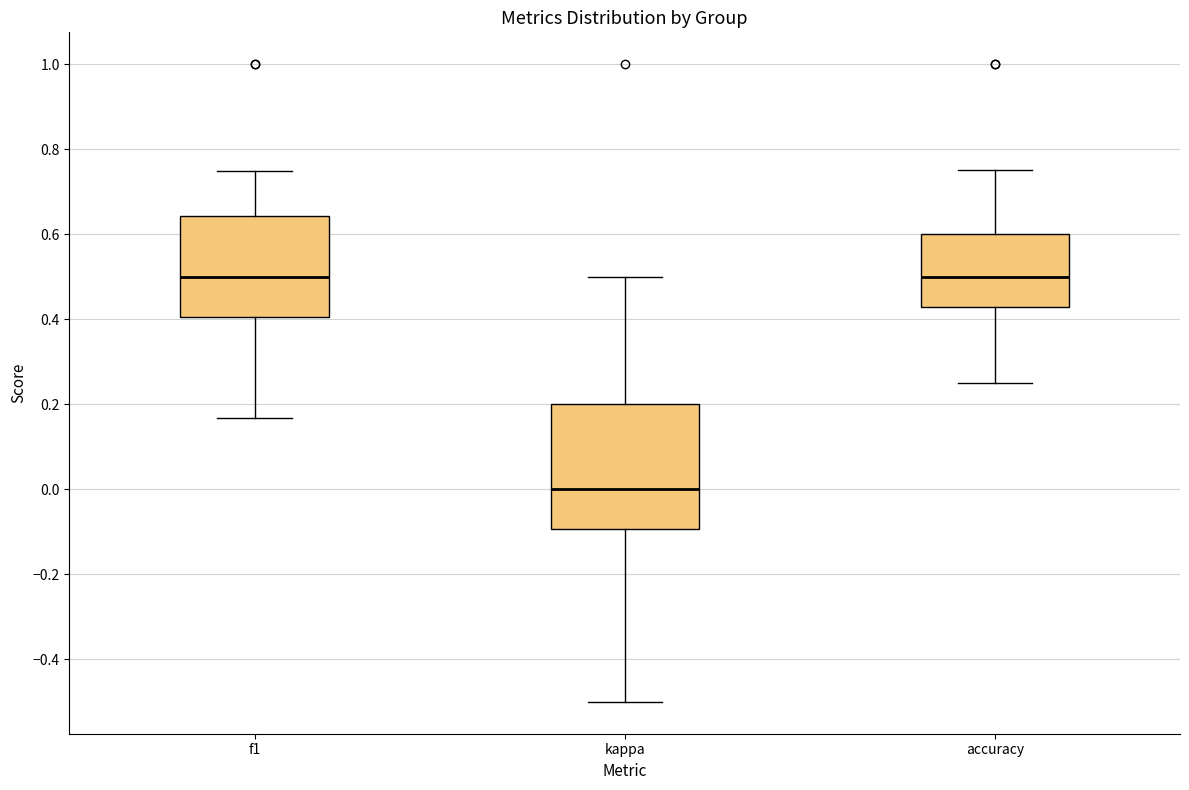

Comparing the boxes themselves (not the whiskers), which one is the tallest?

kappa